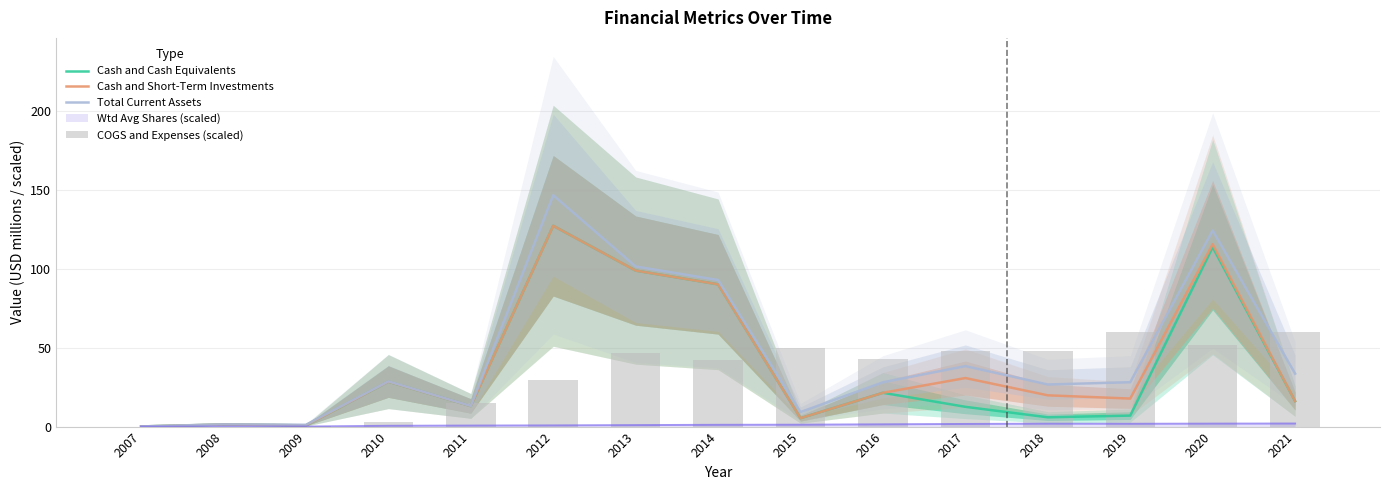

At which category does the chart reach its peak across all series?

2012